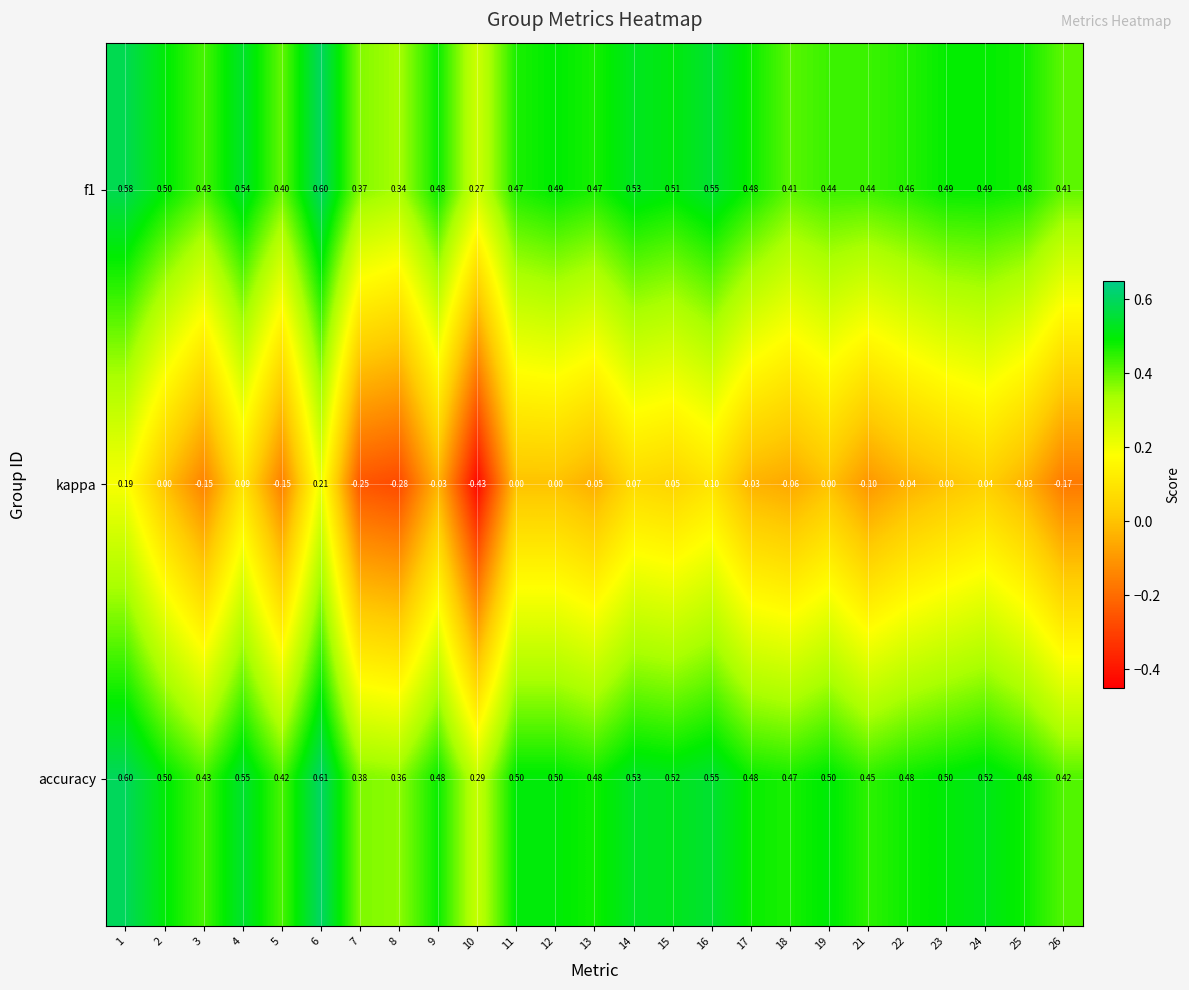

Which series has the largest total across all categories?

accuracy